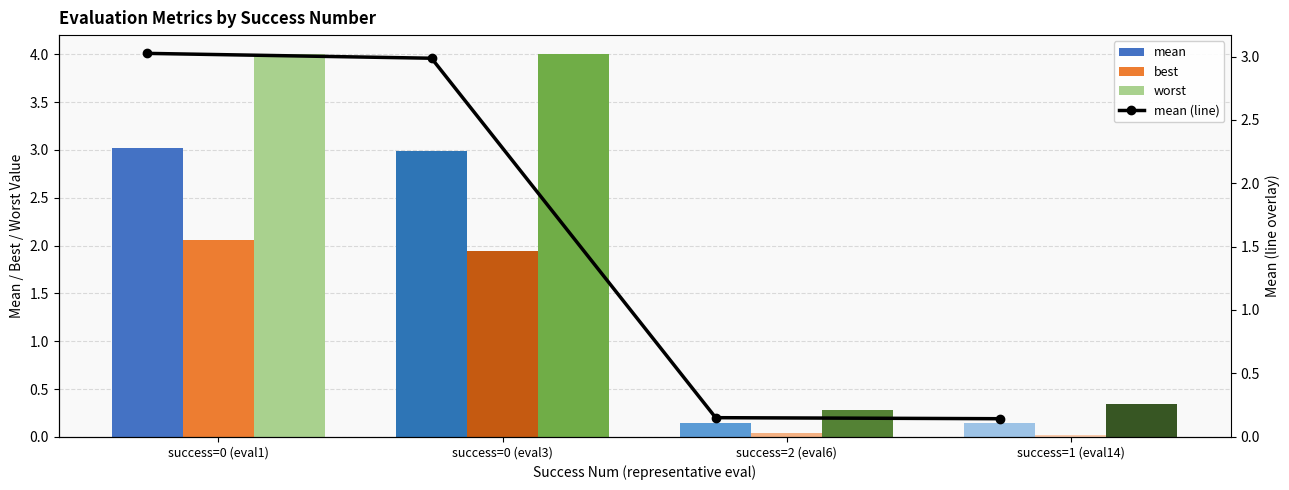

What is the difference between the second highest and second lowest values in the mean series?

2.8